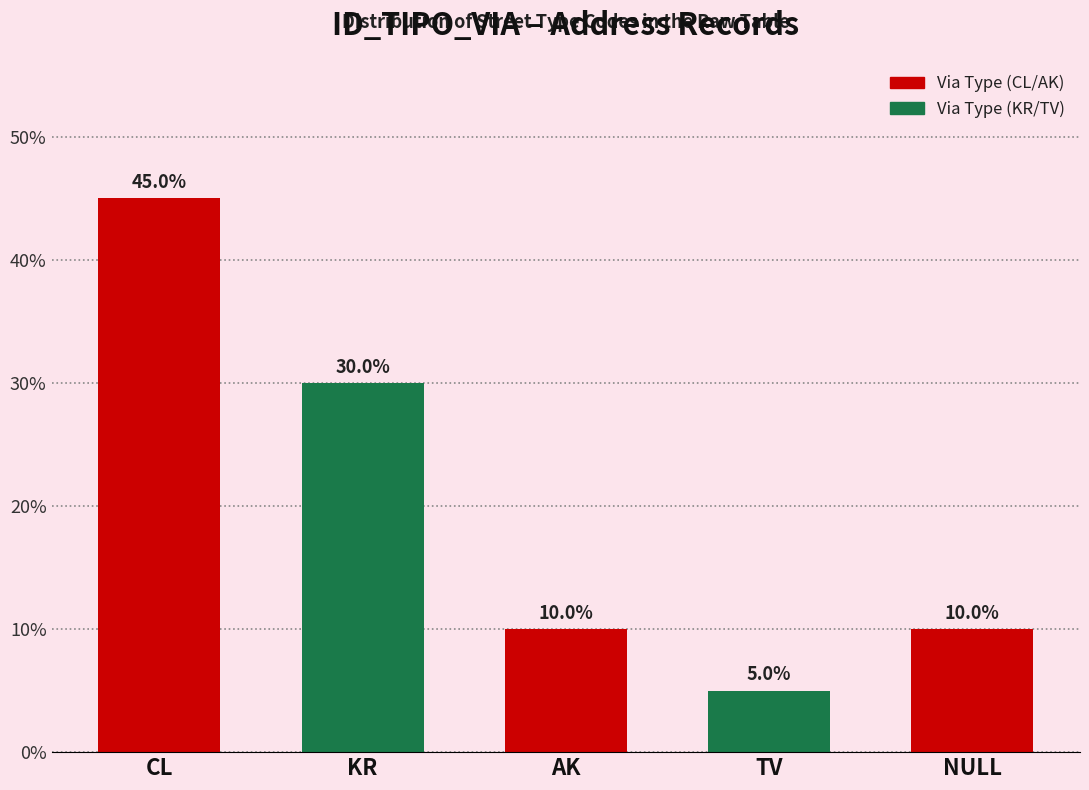

Is it true that the value at KR is 52?

False